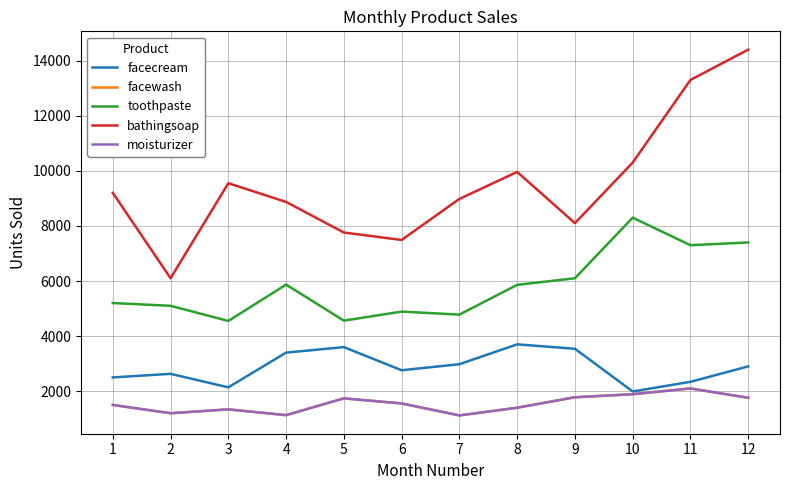

Reading left to right, transcribe all the data shown in this chart.

facecream: 1=2500	2=2630	3=2140	4=3400	5=3600	6=2760	7=2980	8=3700	9=3540	10=1990	11=2340	12=2900
facewash: 1=1500	2=1200	3=1340	4=1130	5=1740	6=1555	7=1120	8=1400	9=1780	10=1890	11=2100	12=1760
toothpaste: 1=5200	2=5100	3=4550	4=5870	5=4560	6=4890	7=4780	8=5860	9=6100	10=8300	11=7300	12=7400
bathingsoap: 1=9200	2=6100	3=9550	4=8870	5=7760	6=7490	7=8980	8=9960	9=8100	10=10300	11=13300	12=14400
moisturizer: 1=1500	2=1200	3=1340	4=1130	5=1740	6=1555	7=1120	8=1400	9=1780	10=1890	11=2100	12=1760